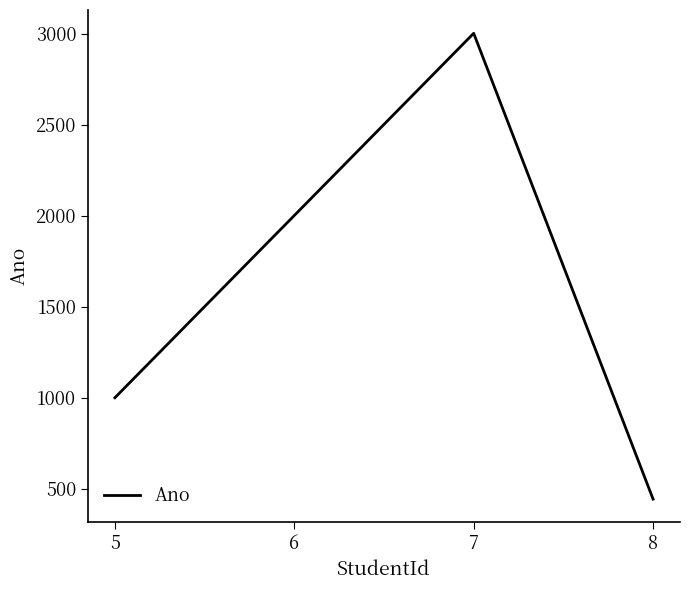

What is the maximum value shown in the chart?

3003